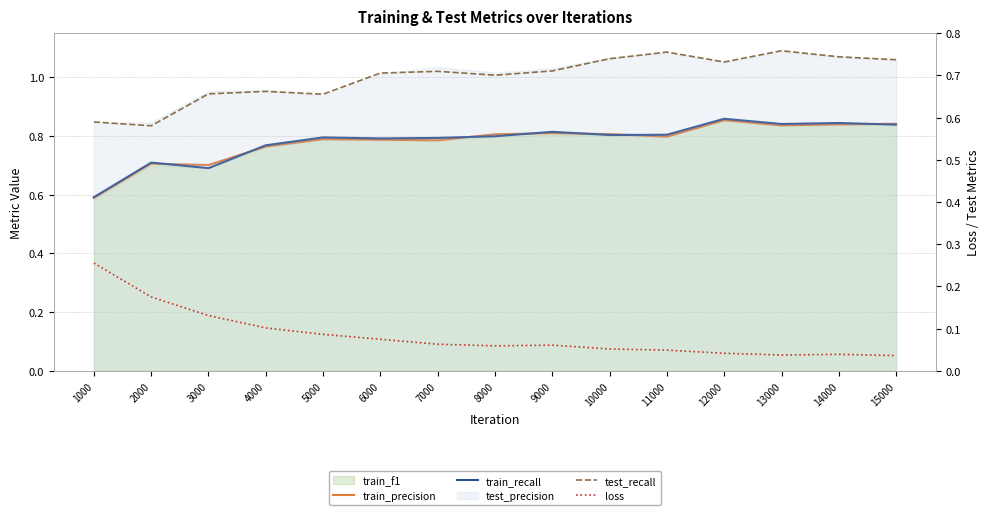

Where is train_recall nearest to the value 0?

1000